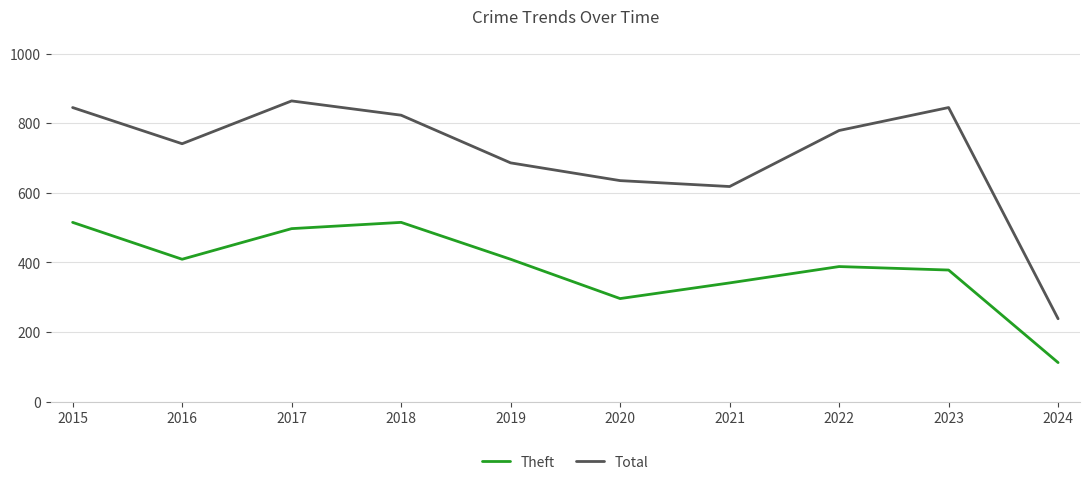

Reading left to right, transcribe all the data shown in this chart.

Theft: 2015=515	2016=409	2017=497	2018=515	2019=409	2020=296	2021=341	2022=388	2023=378	2024=112
Total: 2015=845	2016=741	2017=864	2018=823	2019=686	2020=635	2021=618	2022=779	2023=845	2024=238